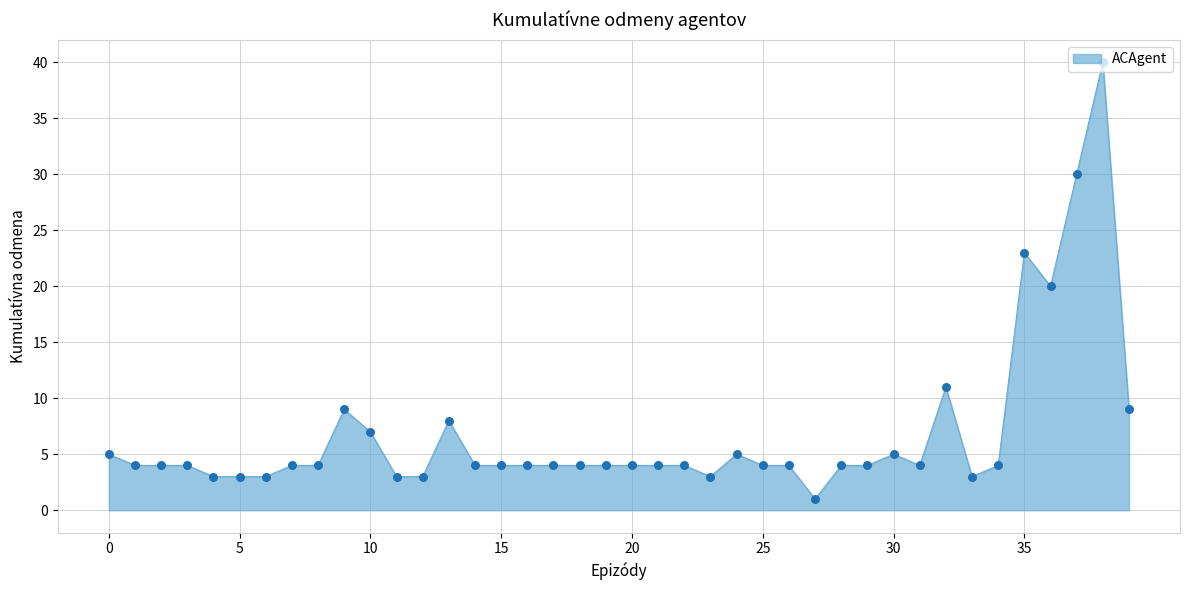

What is the difference between the maximum and minimum values?

39